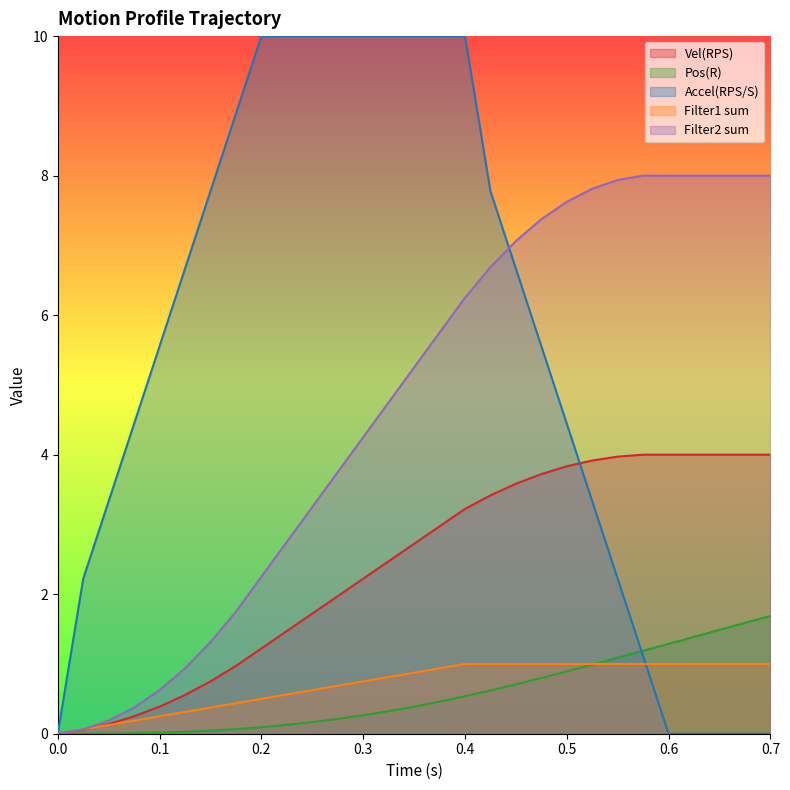

Between 0.25 and 0.275, which series saw the biggest shift?

Filter2 sum